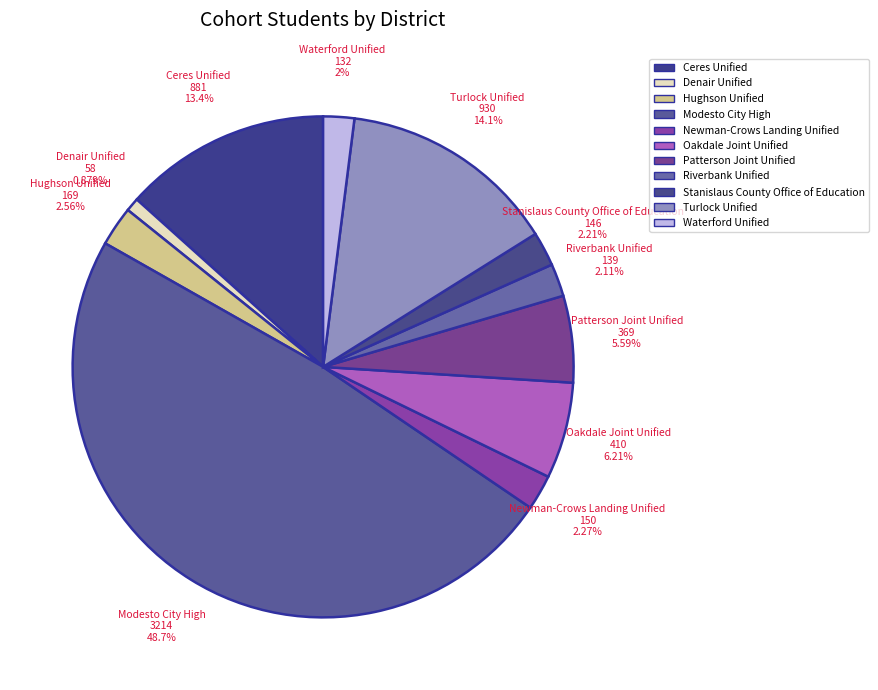

How many slices are in this pie chart?

11